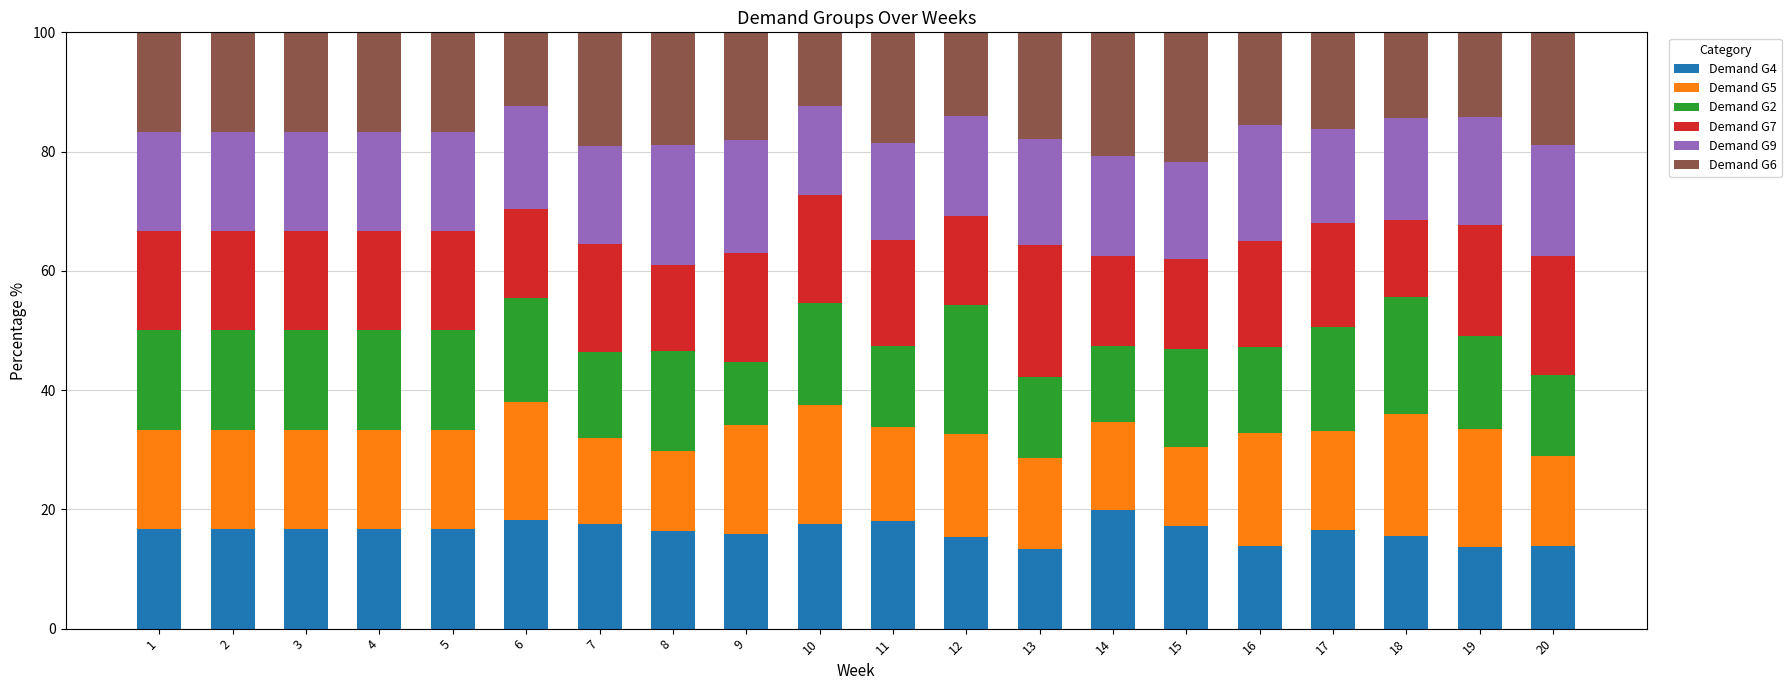

The Demand G4 series shows 29.0 at 8. True or false?

False